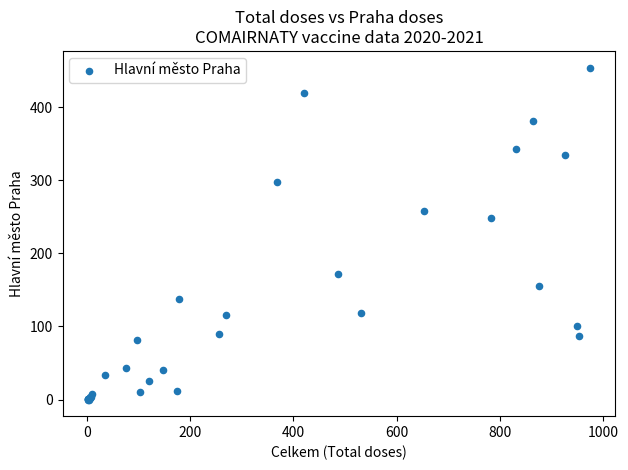

What Y value in the scatter plot is closest to 227?

248